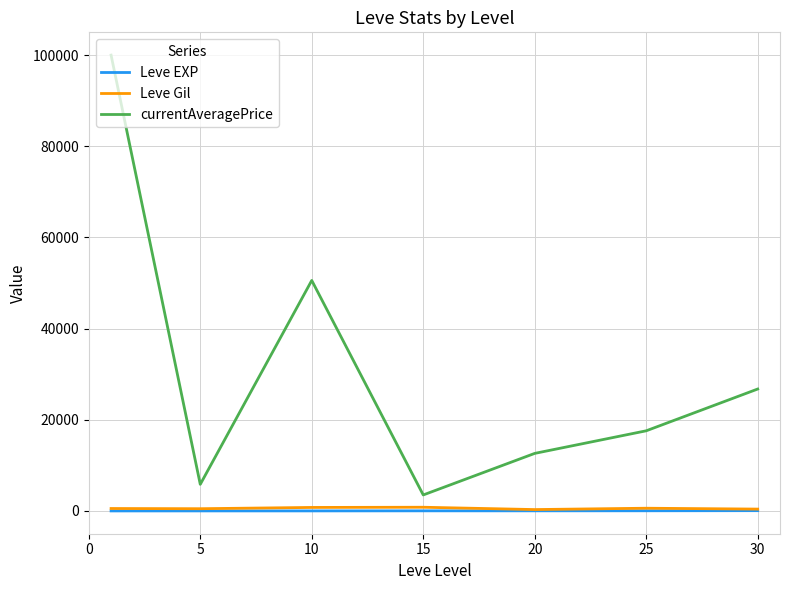

What is the highest value of the currentAveragePrice series?

100000.0